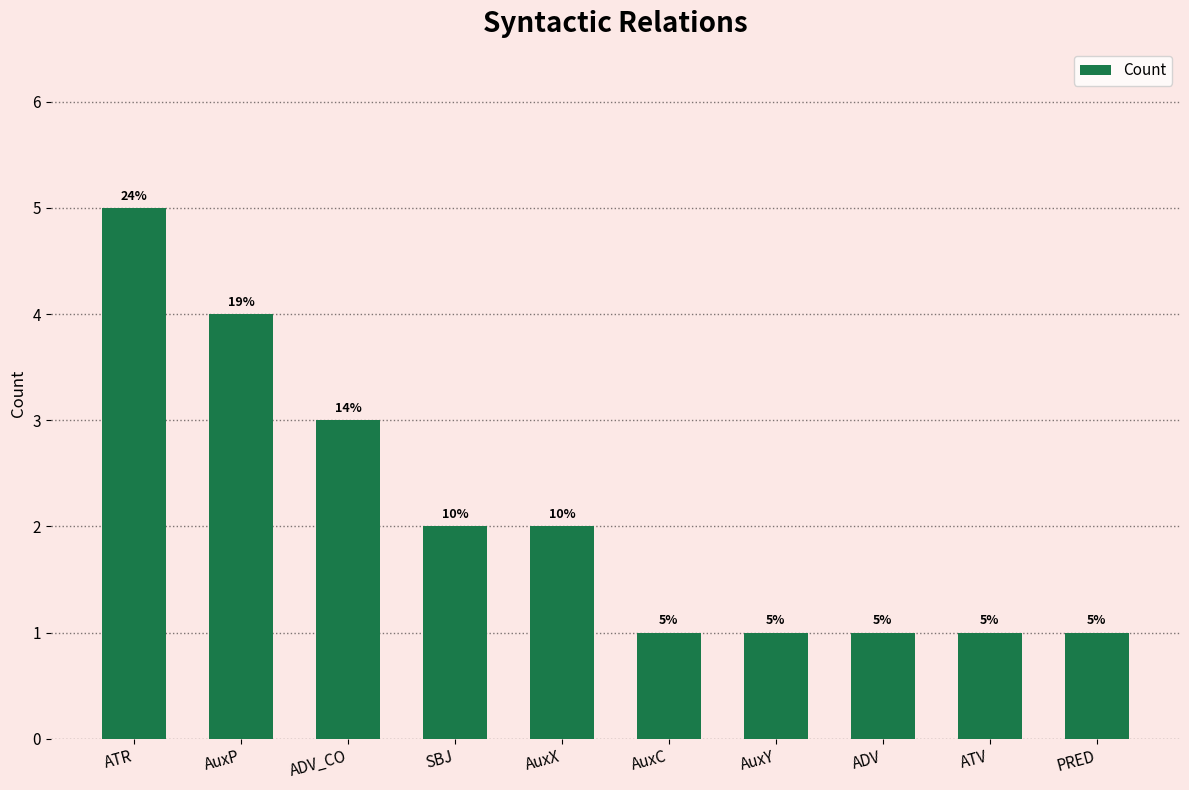

Which has a higher value, AuxX or ADV_CO?

ADV_CO